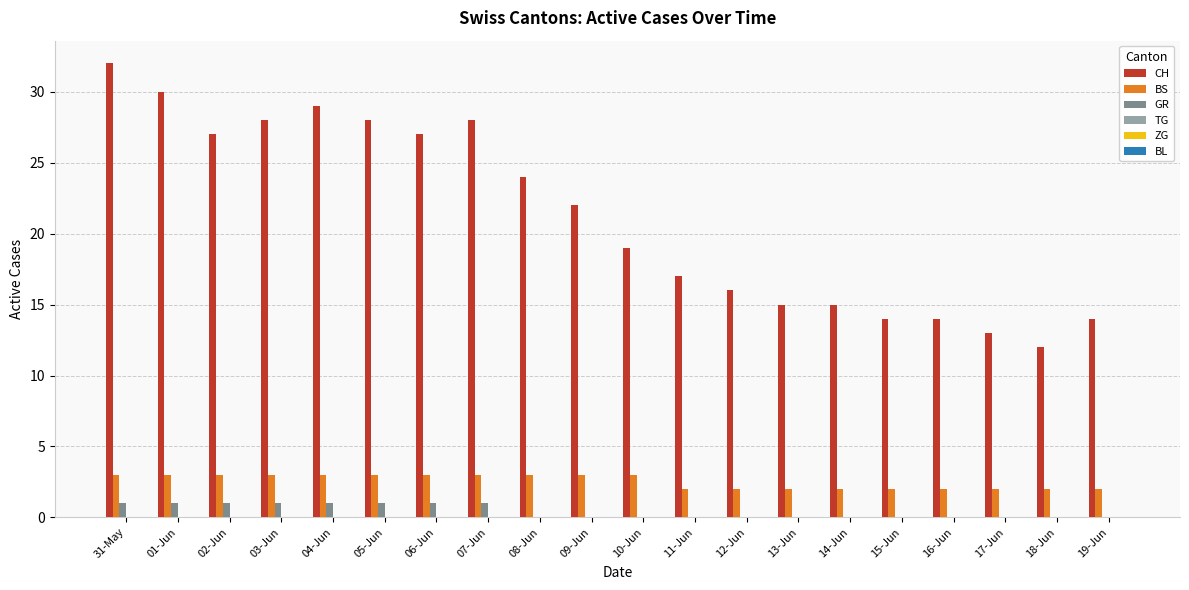

Which series changed the most between 17-Jun and 19-Jun?

CH